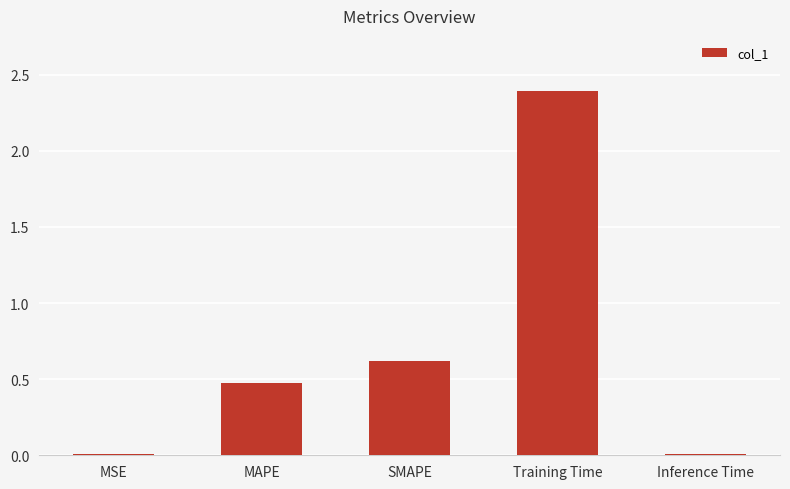

Where is the data nearest to the value 1?

SMAPE